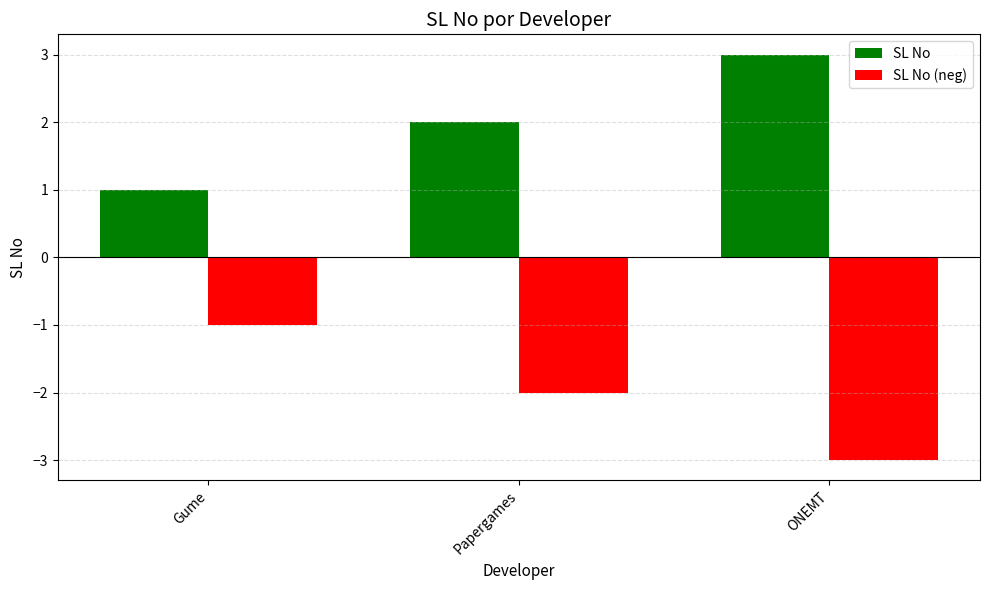

What is the sum of all SL No (neg) values?

-6